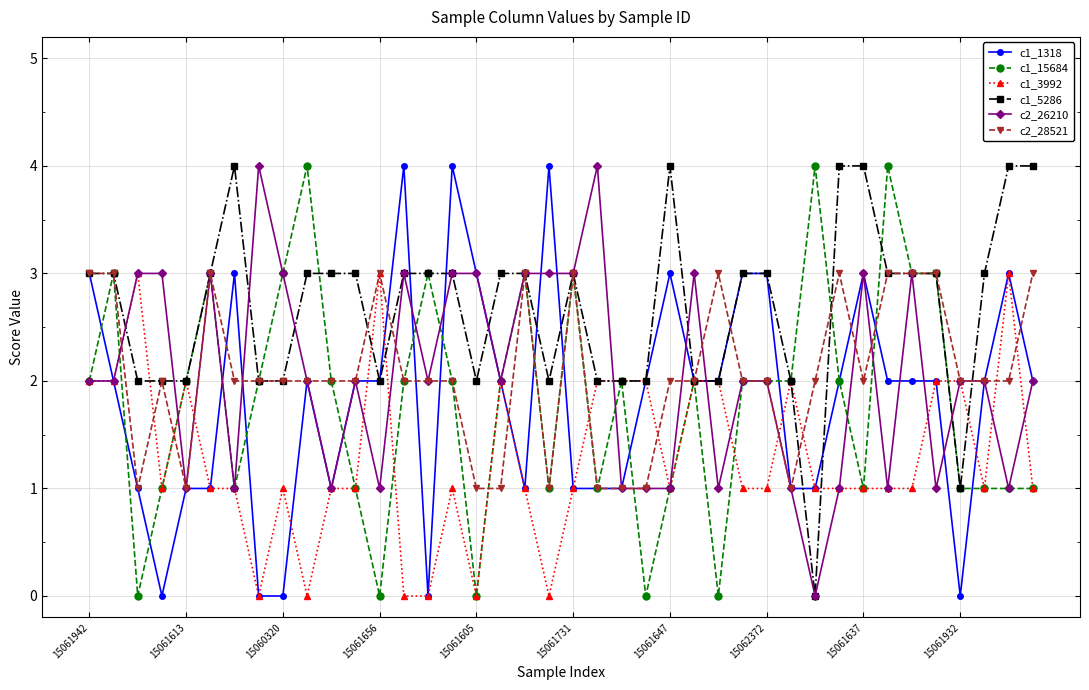

Which series has the largest total across all categories?

c1_5286